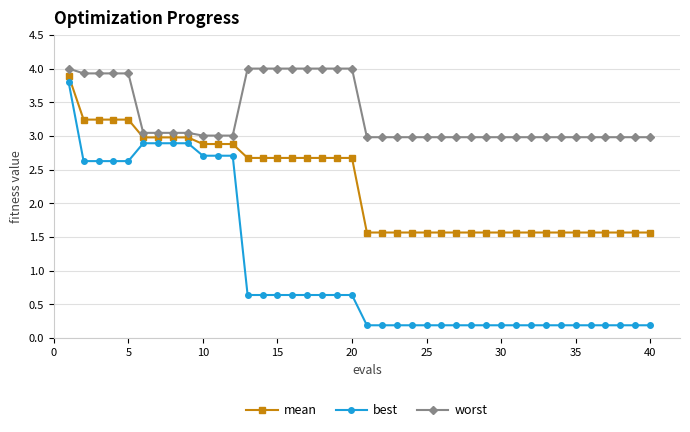

Which series has the largest total across all categories?

worst